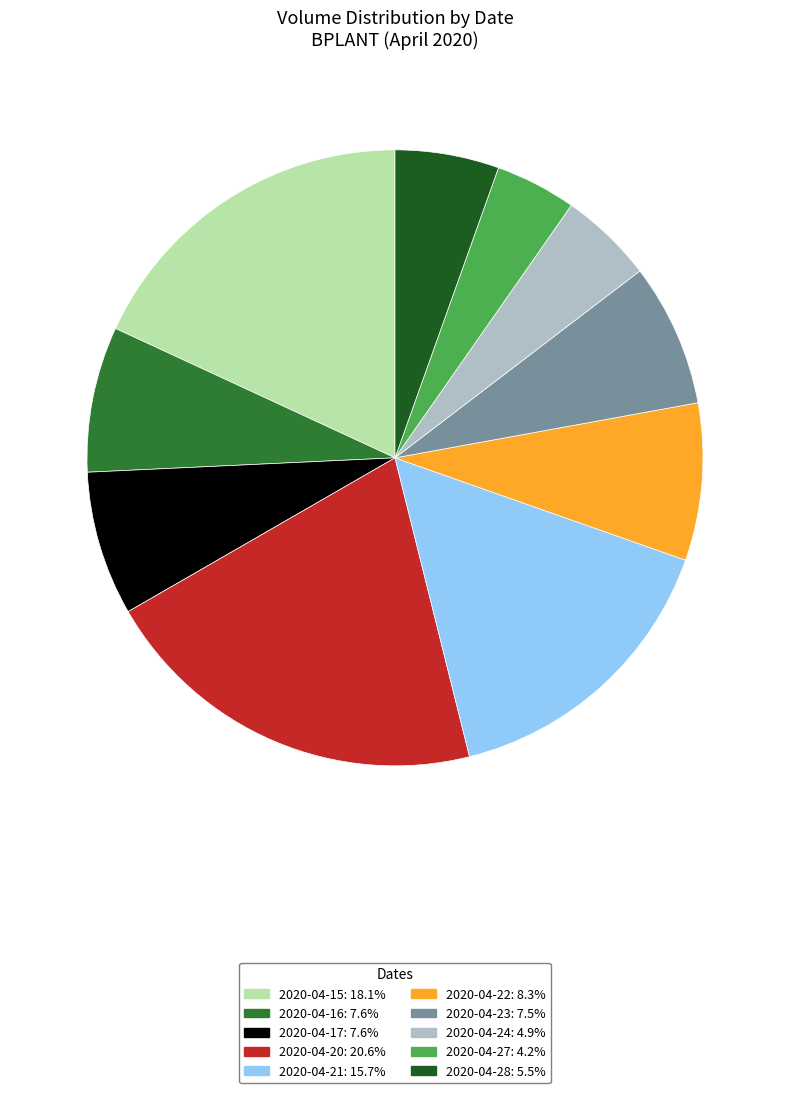

What is the ratio of the value at 2020-04-15: 18.1% to the value at 2020-04-22: 8.3%?

2.2